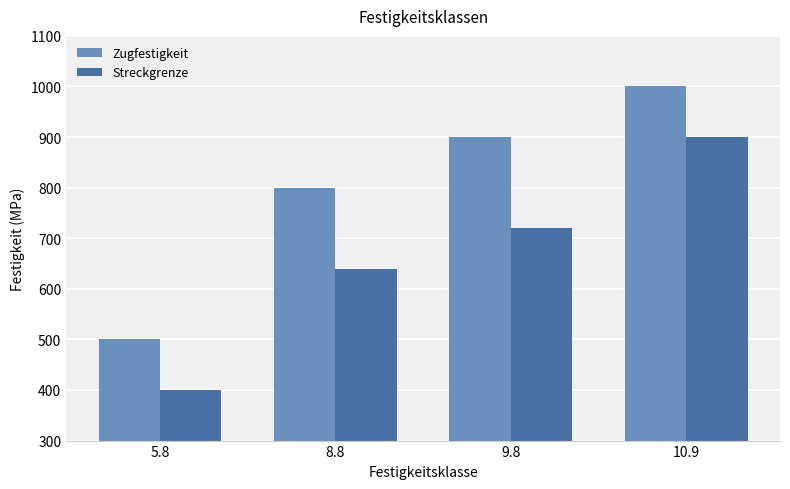

At which label is Zugfestigkeit closest to 750?

8.8